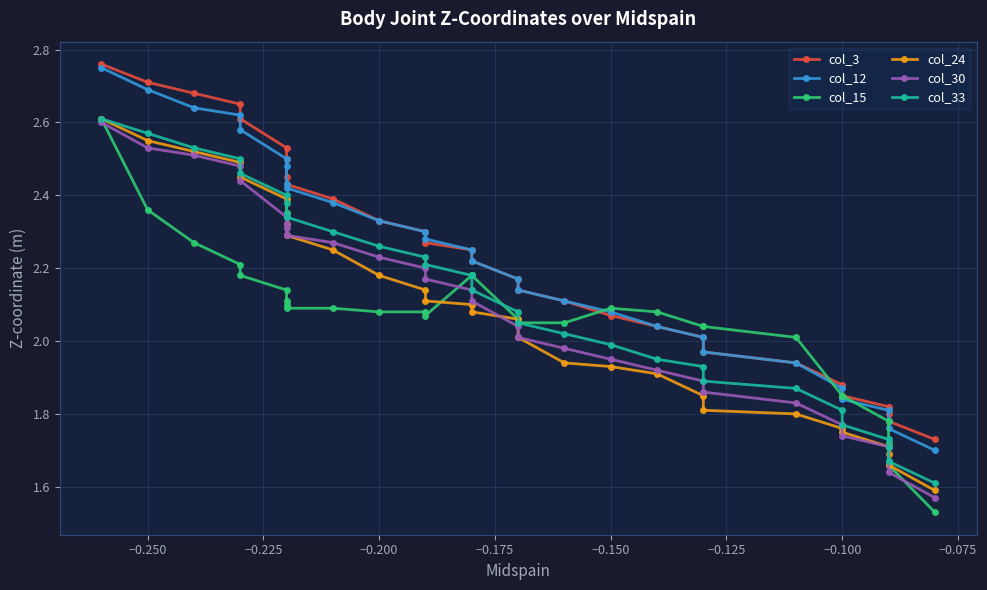

List the series in order of their peak value, lowest first.

col_30, col_15, col_24, col_33, col_12, col_3